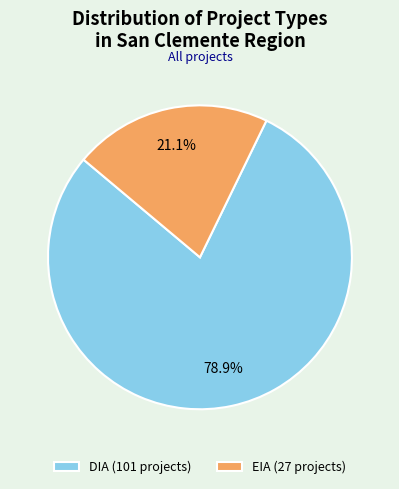

Combined, do DIA and EIA account for over 50%?

Yes